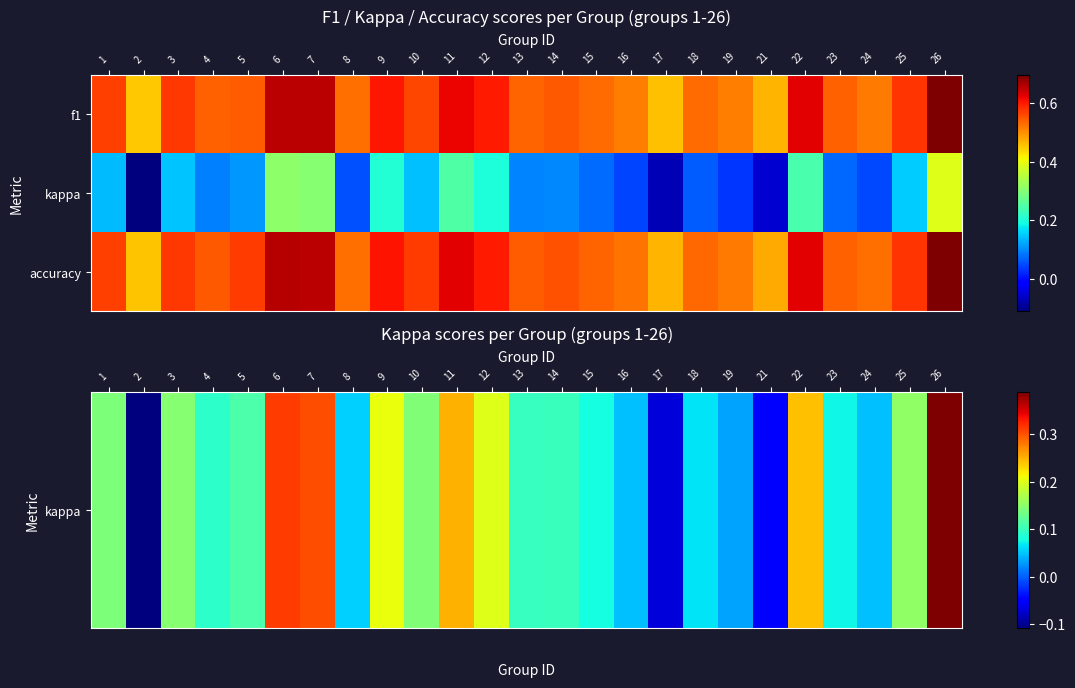

At how many categories does at least one series exceed 0?

25